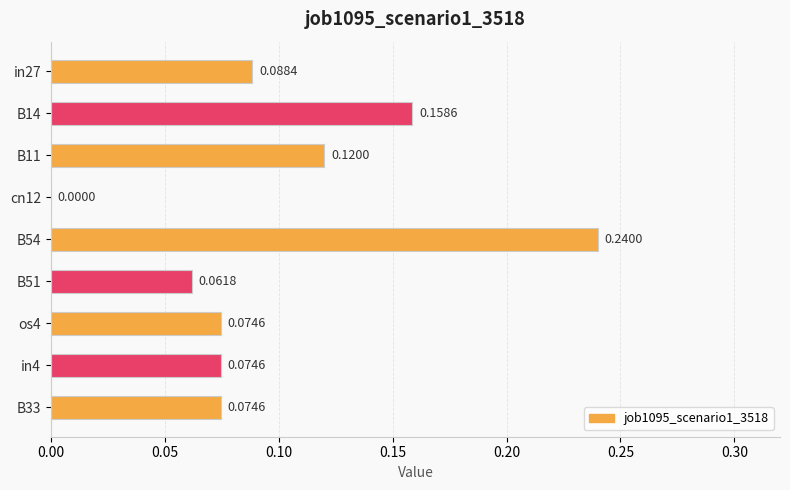

What is the sum of all values?

0.9